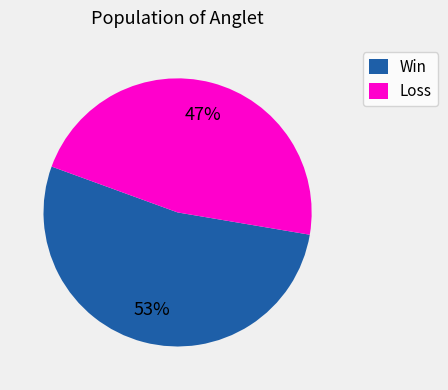

Is there a majority slice in this chart?

Yes